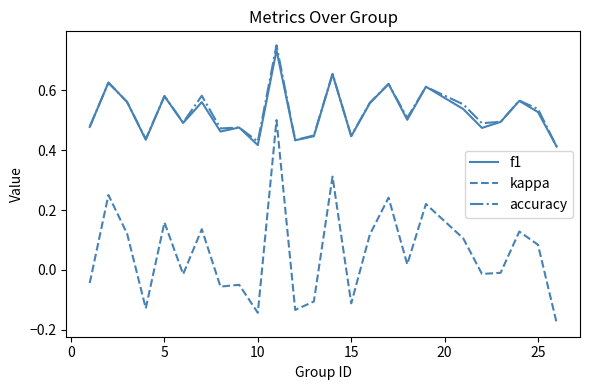

True or false: kappa and f1 intersect in this chart.

False